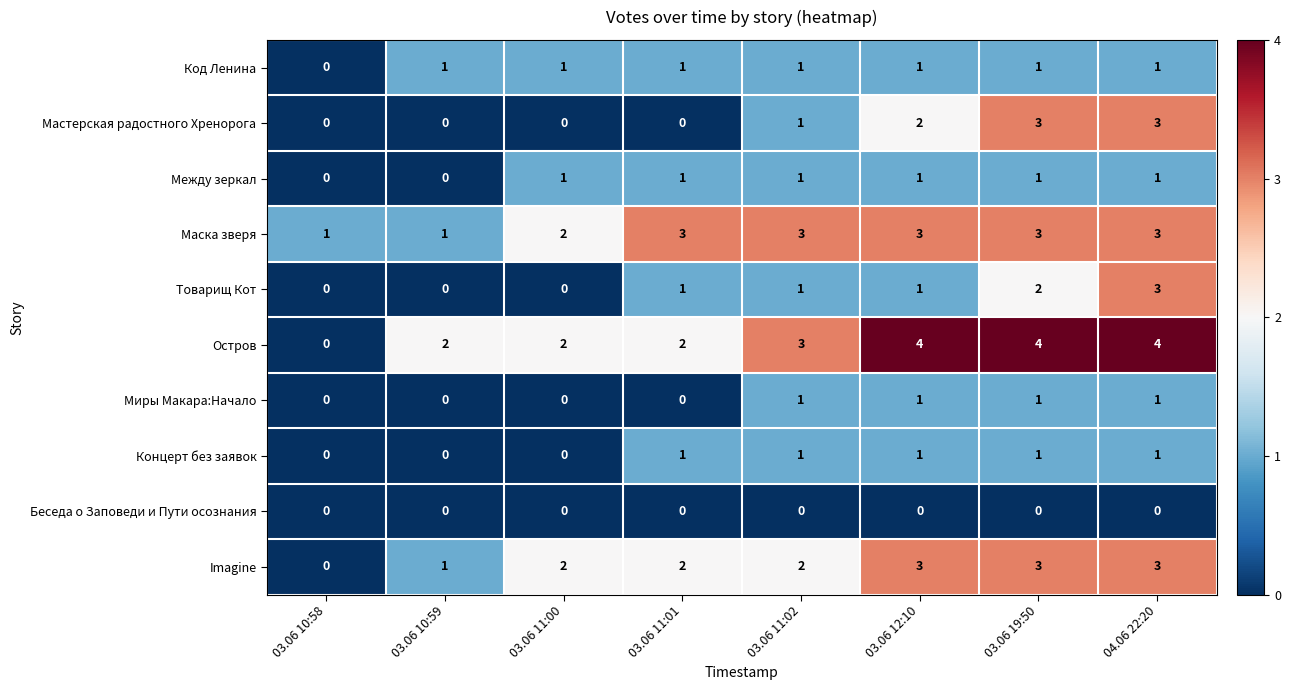

What is the sum of the Imagine values at 04.06 22:20 and 03.06 10:59?

4